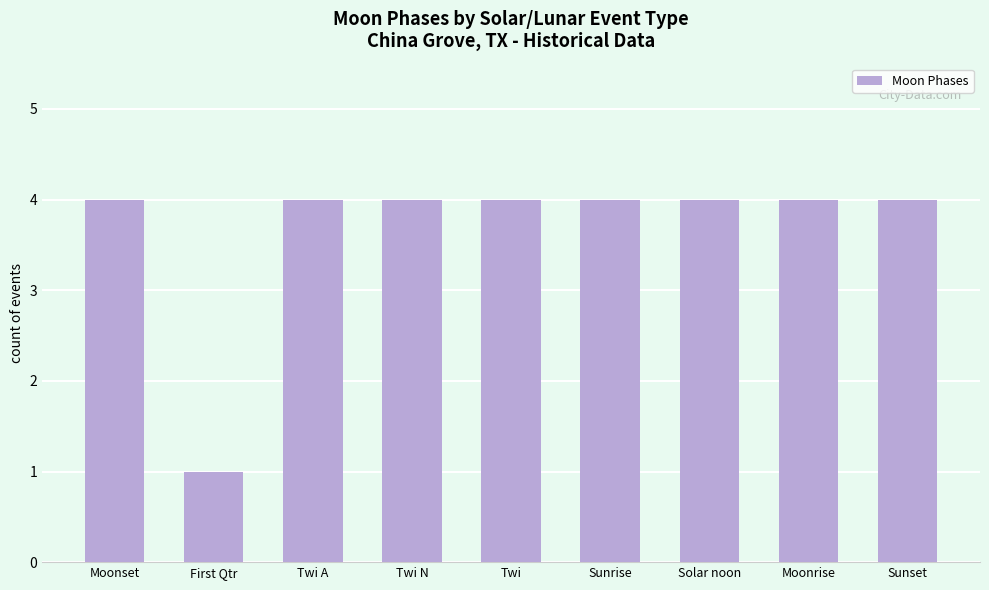

What is the ratio of the value at Twi A to the value at Sunset?

1.0